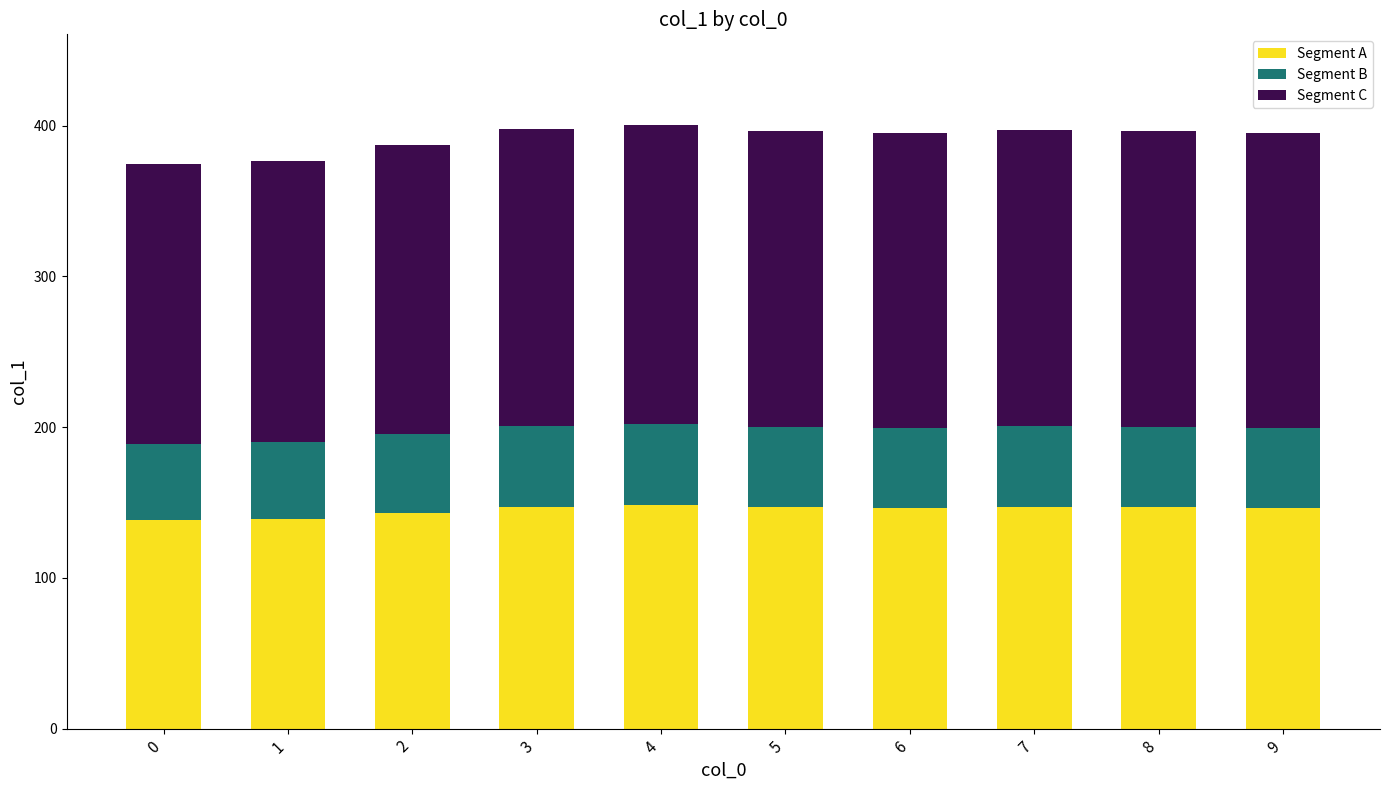

Are the bars grouped side by side (vs. stacked)?

No